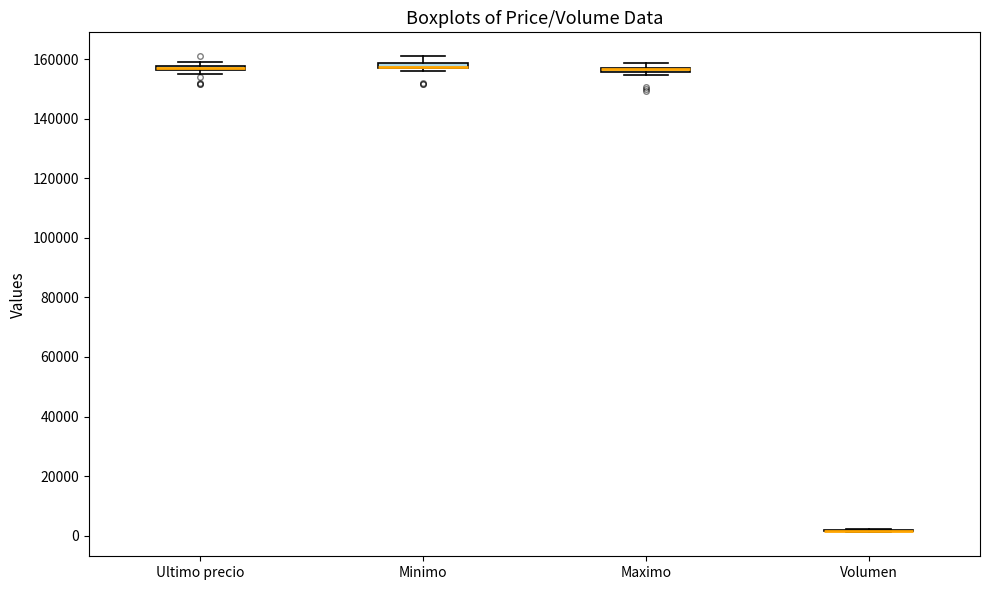

Where is the lower edge of the box for Minimo on the y-axis? The values are not printed on the chart, so give them approximately, as read against the axis.

156000